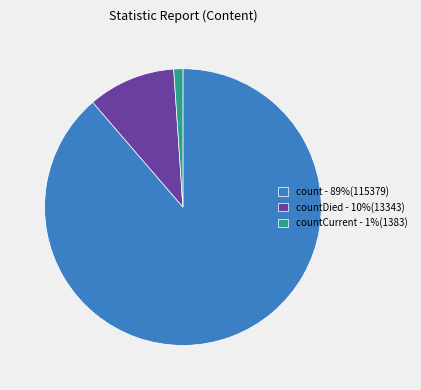

Count the number of slices in the pie.

3